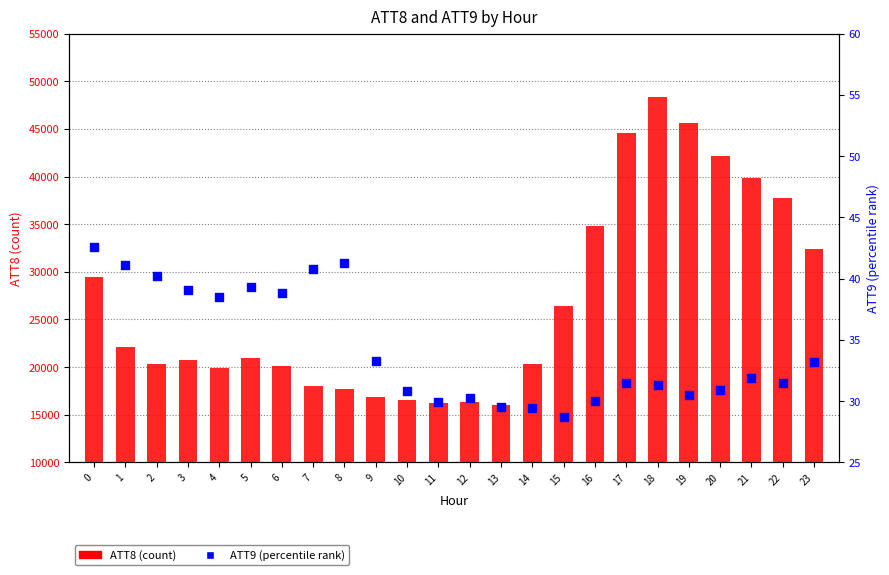

What is the total value across all series at 8?

17741.3